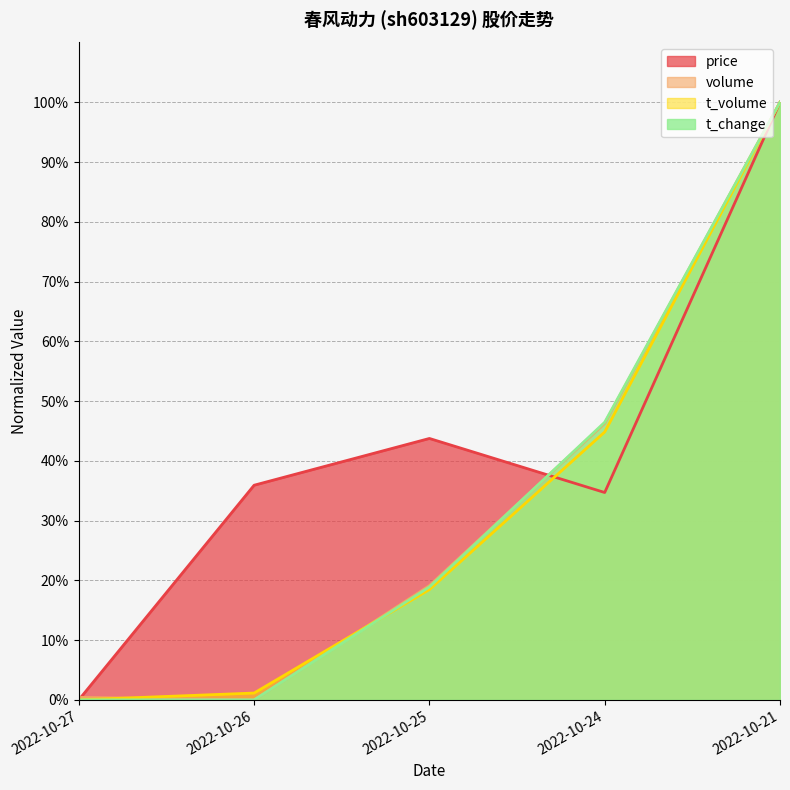

The t_change series shows 0.2 at 2022-10-25. True or false?

True